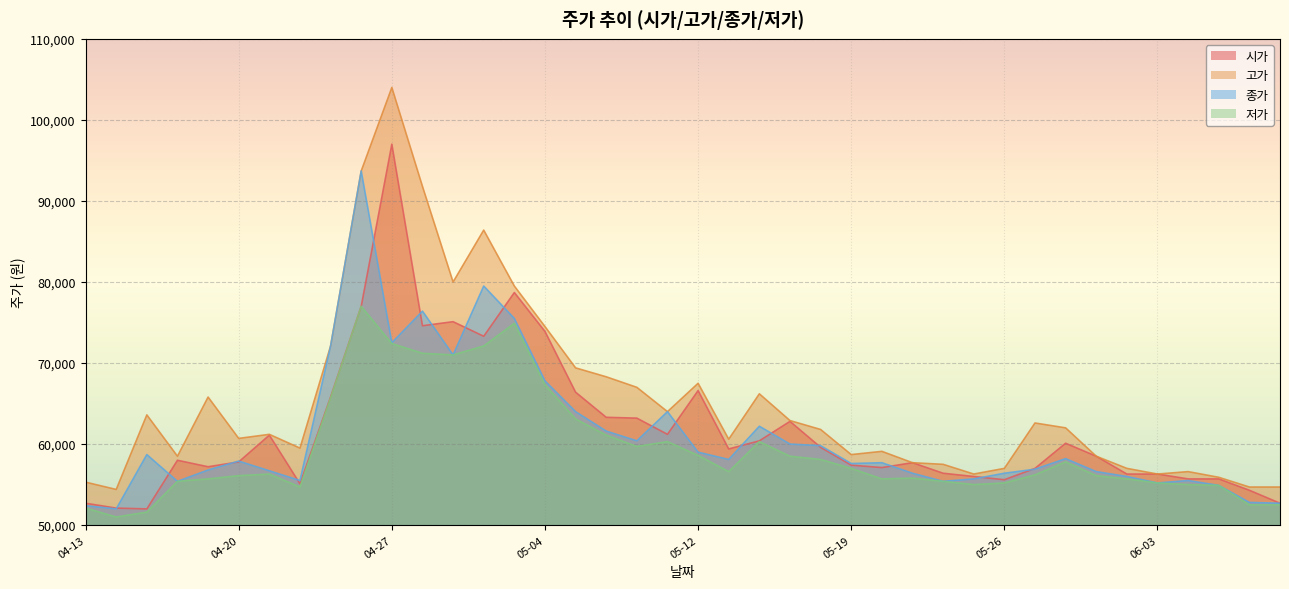

True or false: 종가 and 저가 cross at least once.

False